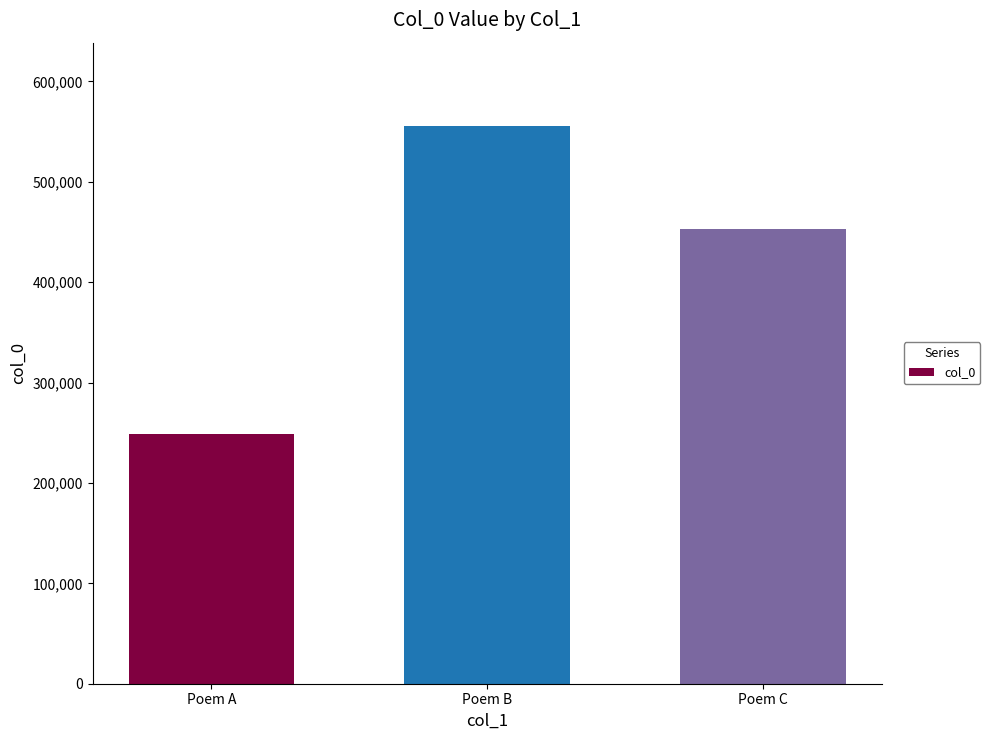

Where does the data first go above 453160?

Poem B